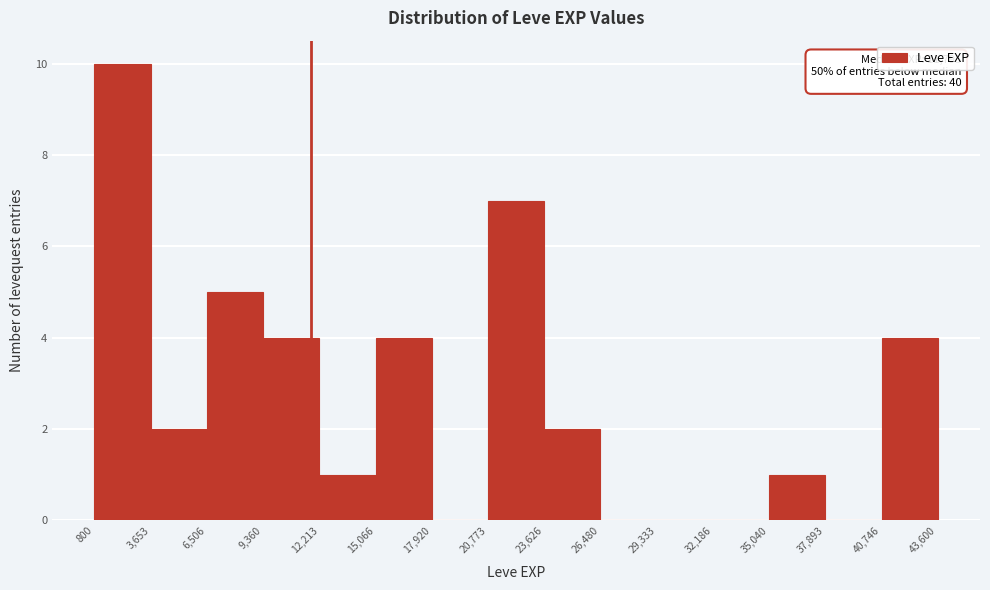

Over which range of the x-axis is the bar tallest?

800 to 3,653